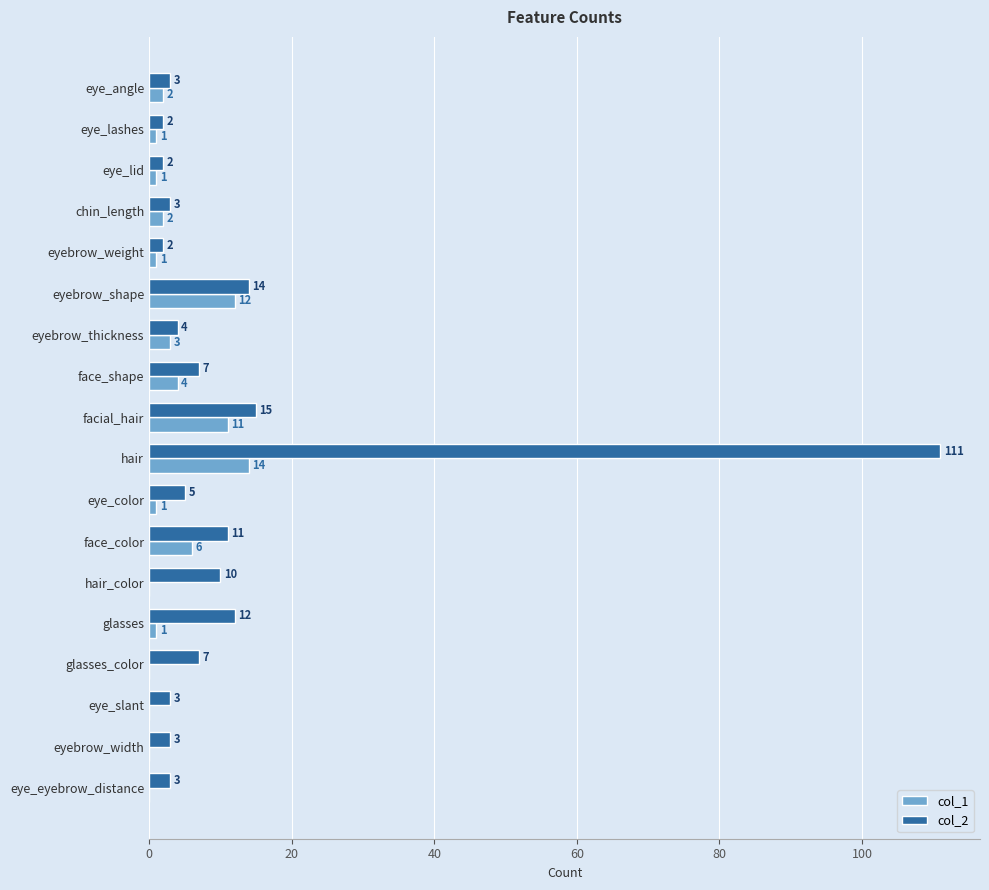

What is the approximate value of col_2 at face_shape?

7